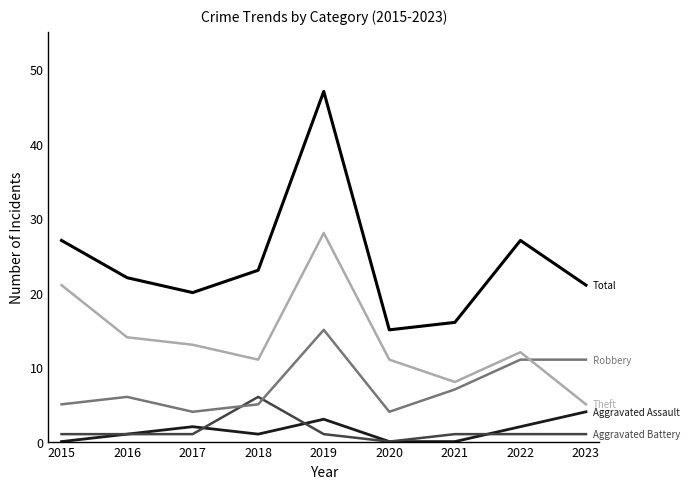

Which label corresponds to the largest value in the chart?

2019